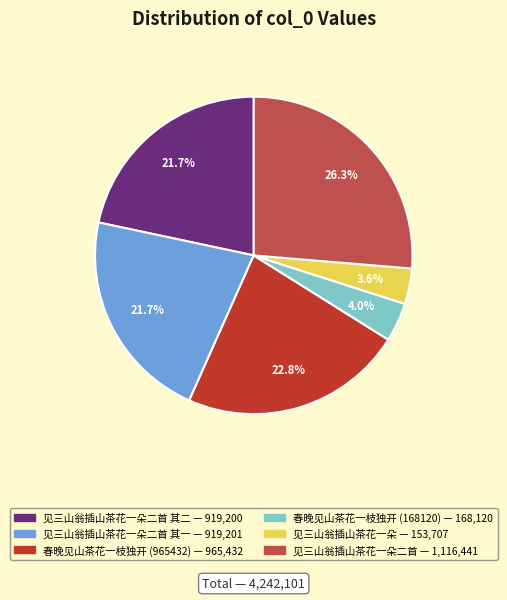

Is there any slice that represents more than half of the pie?

No